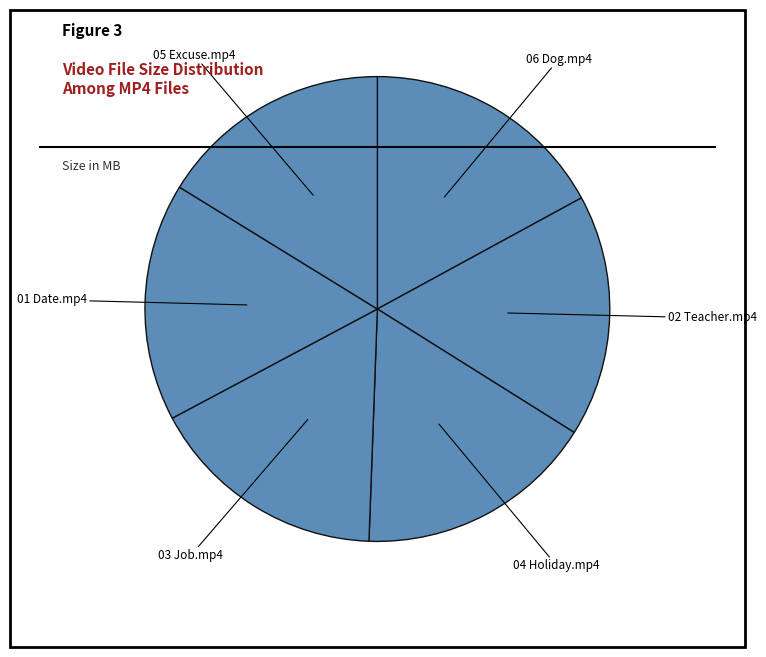

Is 01 Date.mp4 the majority of the pie?

No